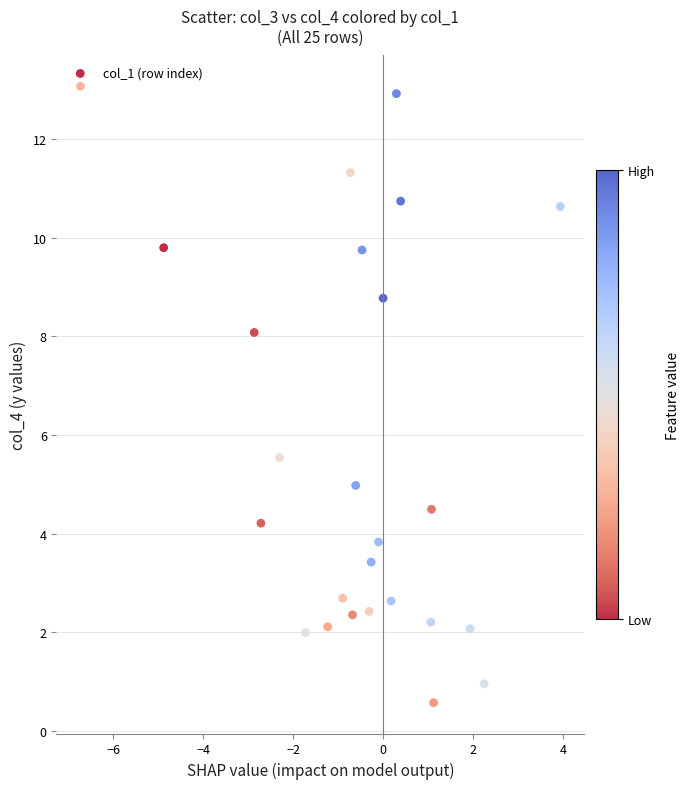

What is the range of Y values (max minus min)?

12.5